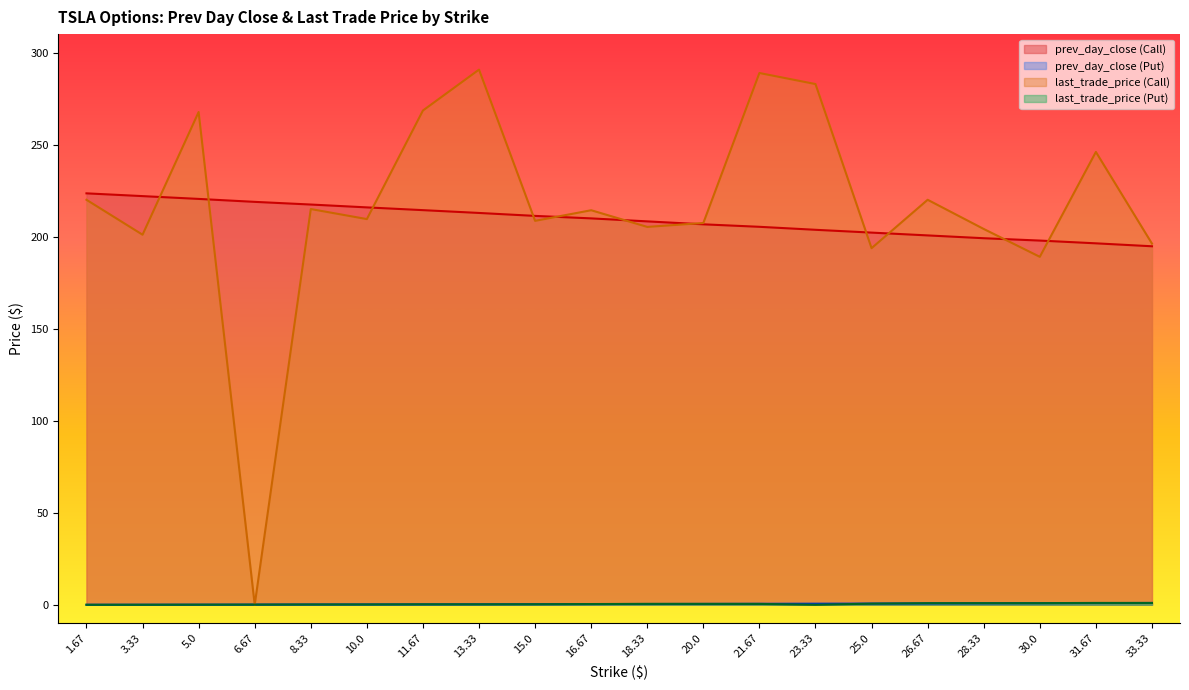

What are all the series names shown in the legend?

prev_day_close (Call), prev_day_close (Put), last_trade_price (Call), last_trade_price (Put)